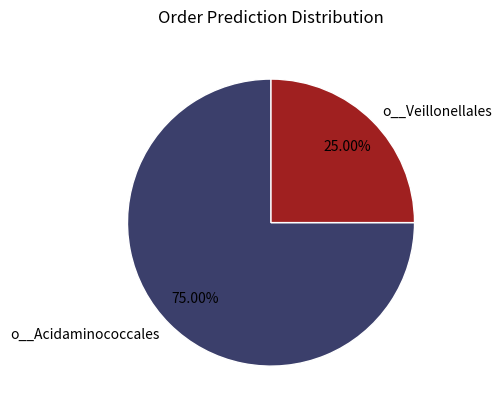

Which category has the biggest portion of the pie?

o__Acidaminococcales